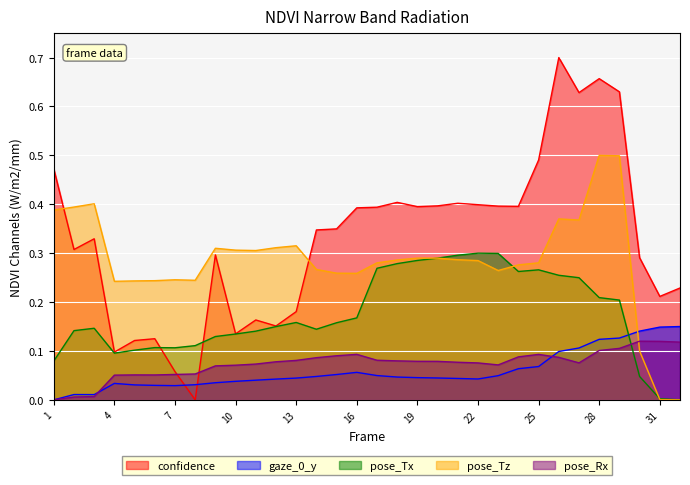

List the series in order of their peak value, lowest first.

pose_Rx, gaze_0_y, pose_Tx, pose_Tz, confidence